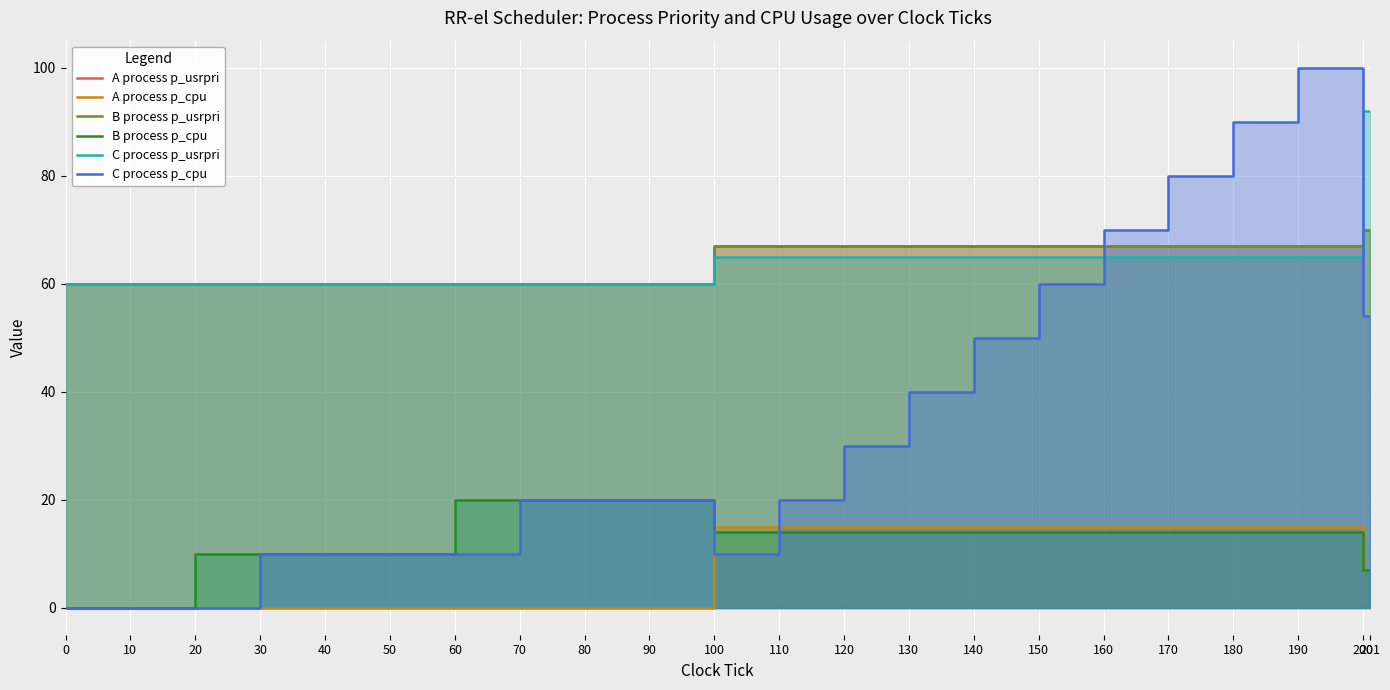

The value of A process p_usrpri at 150 is 113. True or false?

False